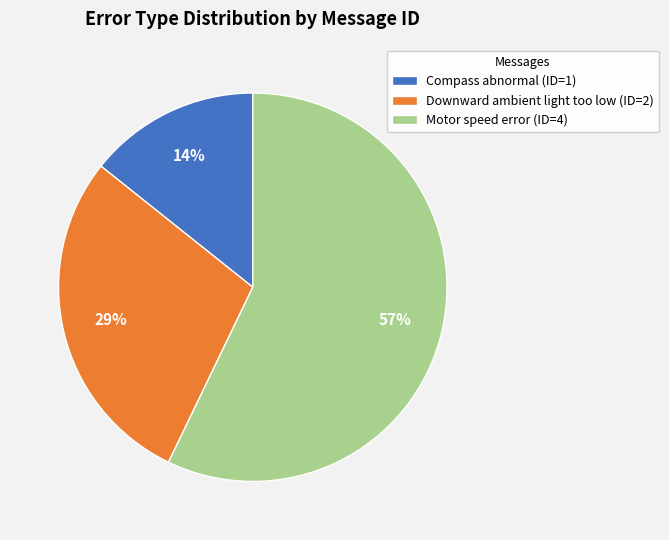

True or false: Motor speed error accounts for 64% of the total.

False